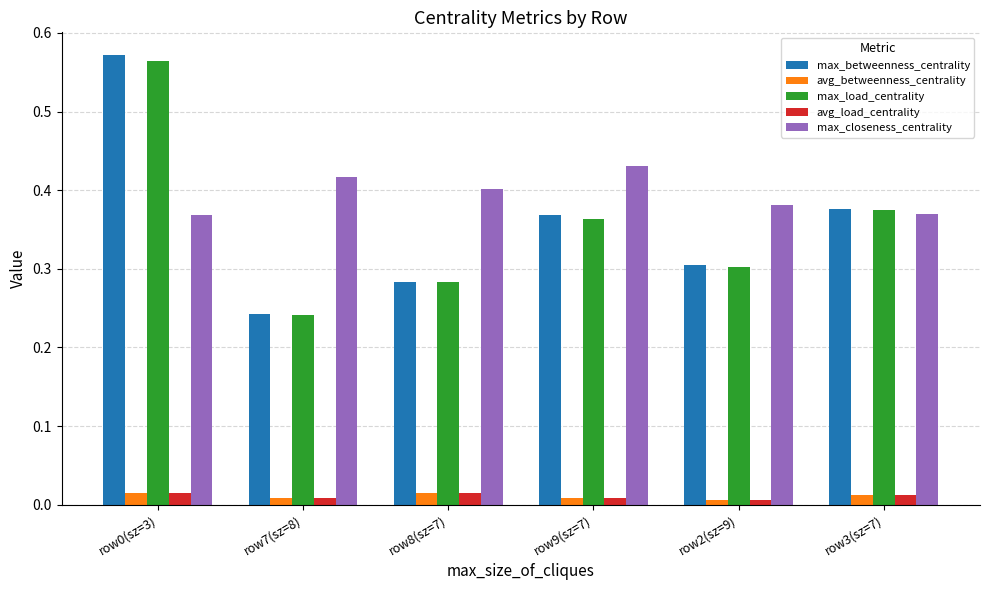

Does the chart contain any negative values?

No